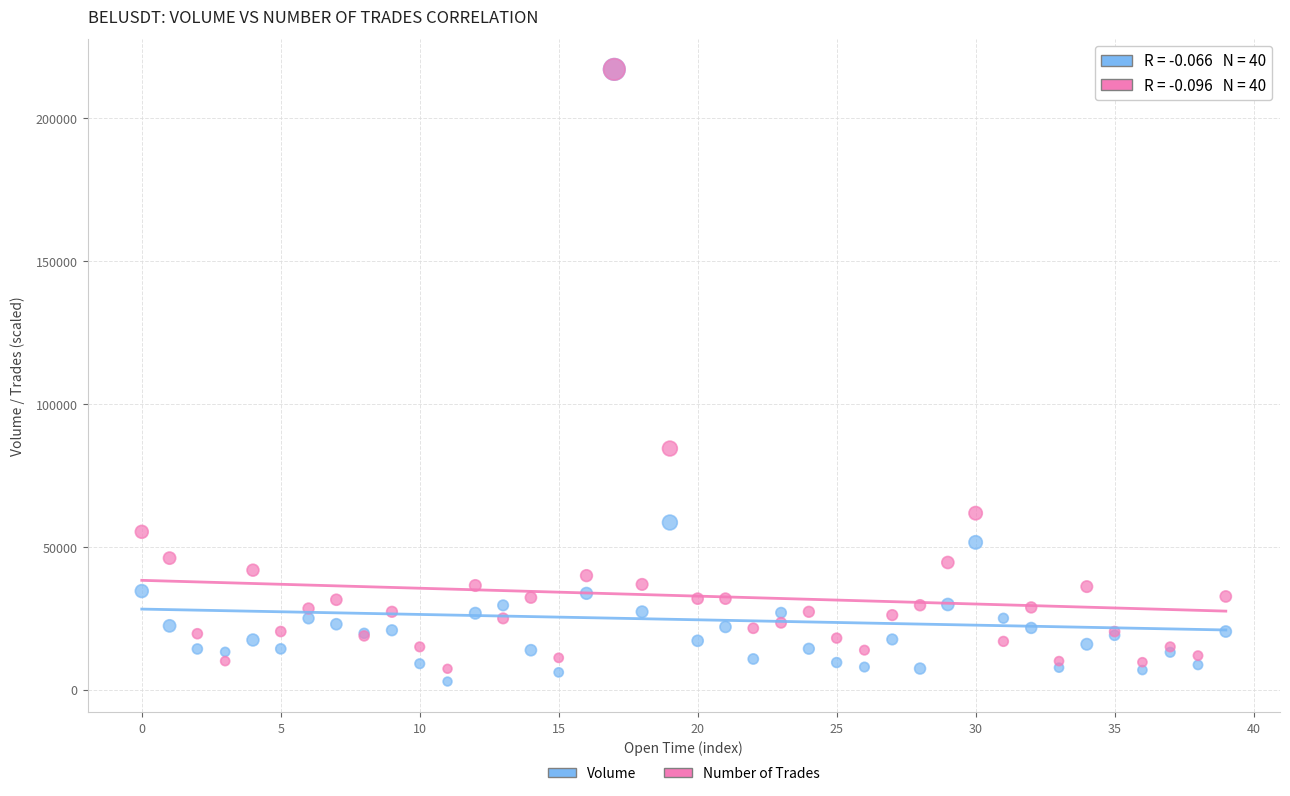

Across all series, what Y value is closest to 109946?

84371.9